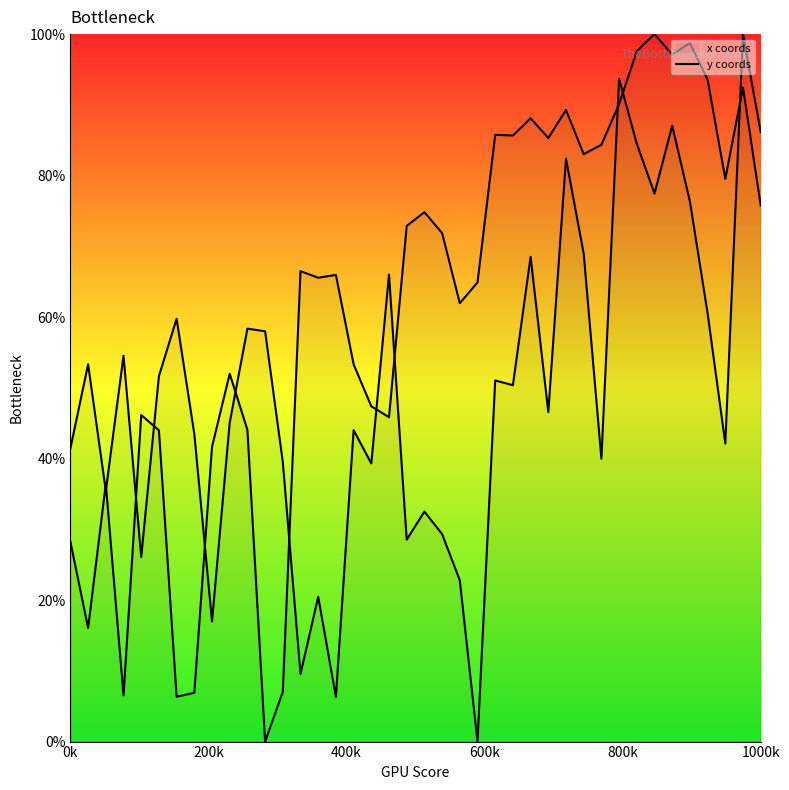

What position from the left is 31?

32